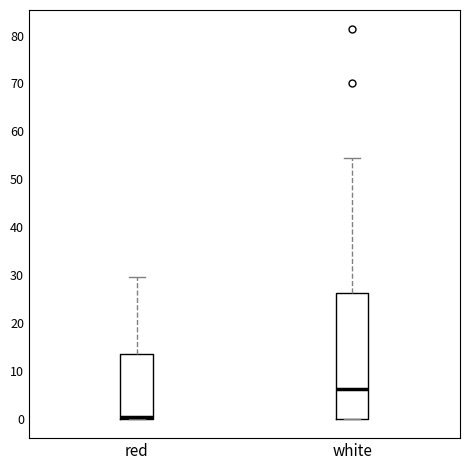

Reading left to right, read every box against the y-axis: the position of its median line, the range the box covers, and the ends of its whiskers. The values are not printed on the chart, so give them approximately, as read against the axis.

red: median 0 (drawn on the box's lower edge), box 0 to 13, whiskers 0 to 30
white: median 6, box 0 to 26, whiskers 0 to 54